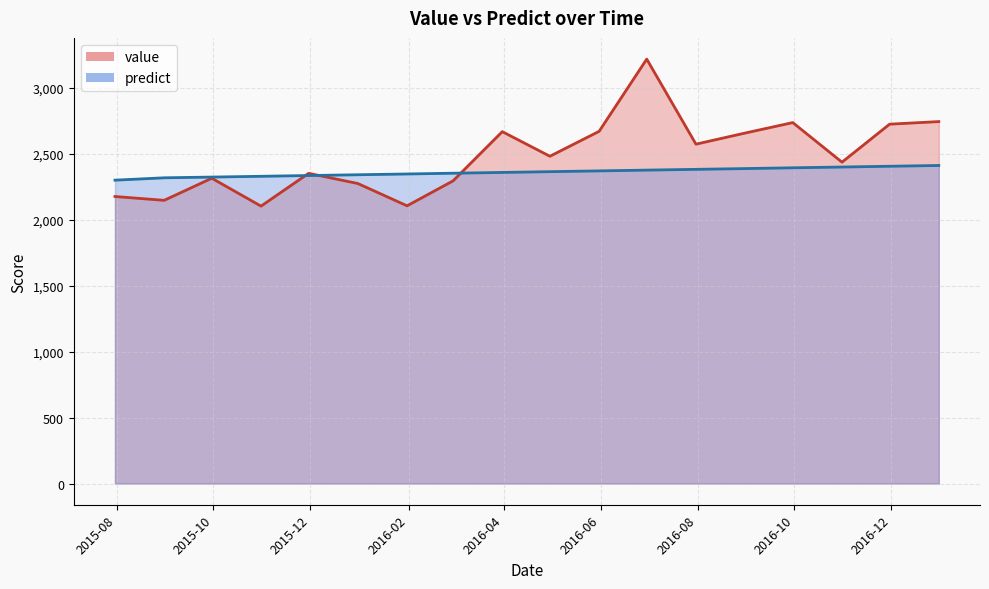

At which label does predict first exceed 2365?

2016-04-30